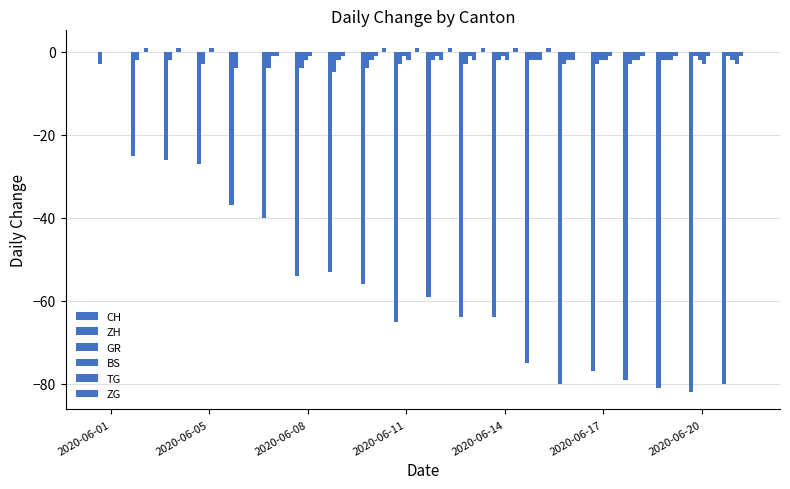

How many groups of bars are there?

20